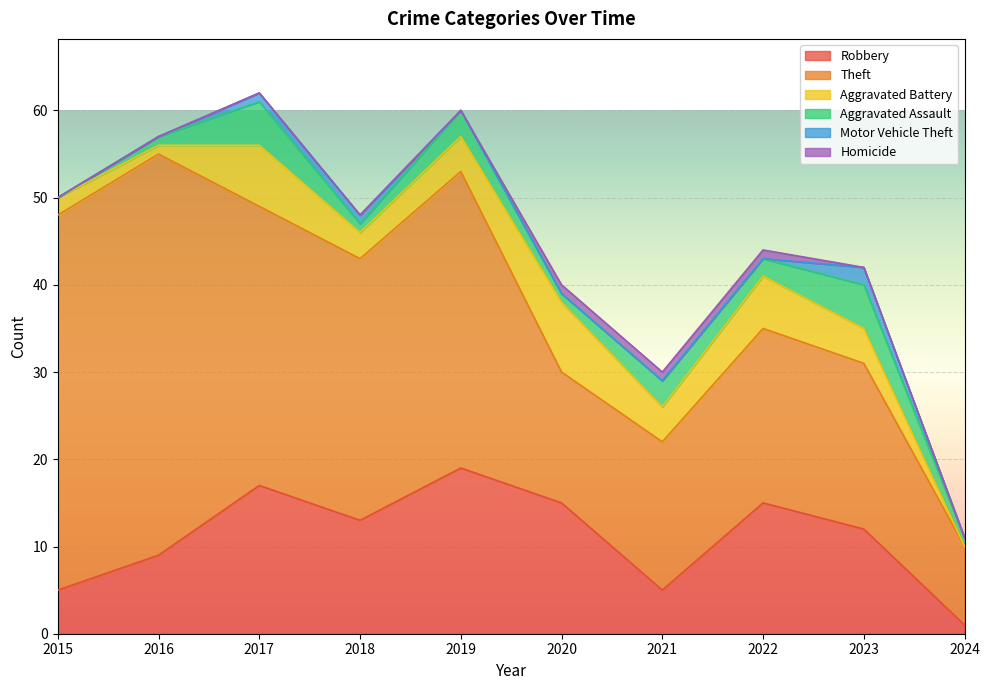

Where is Motor Vehicle Theft nearest to the value 1?

2017